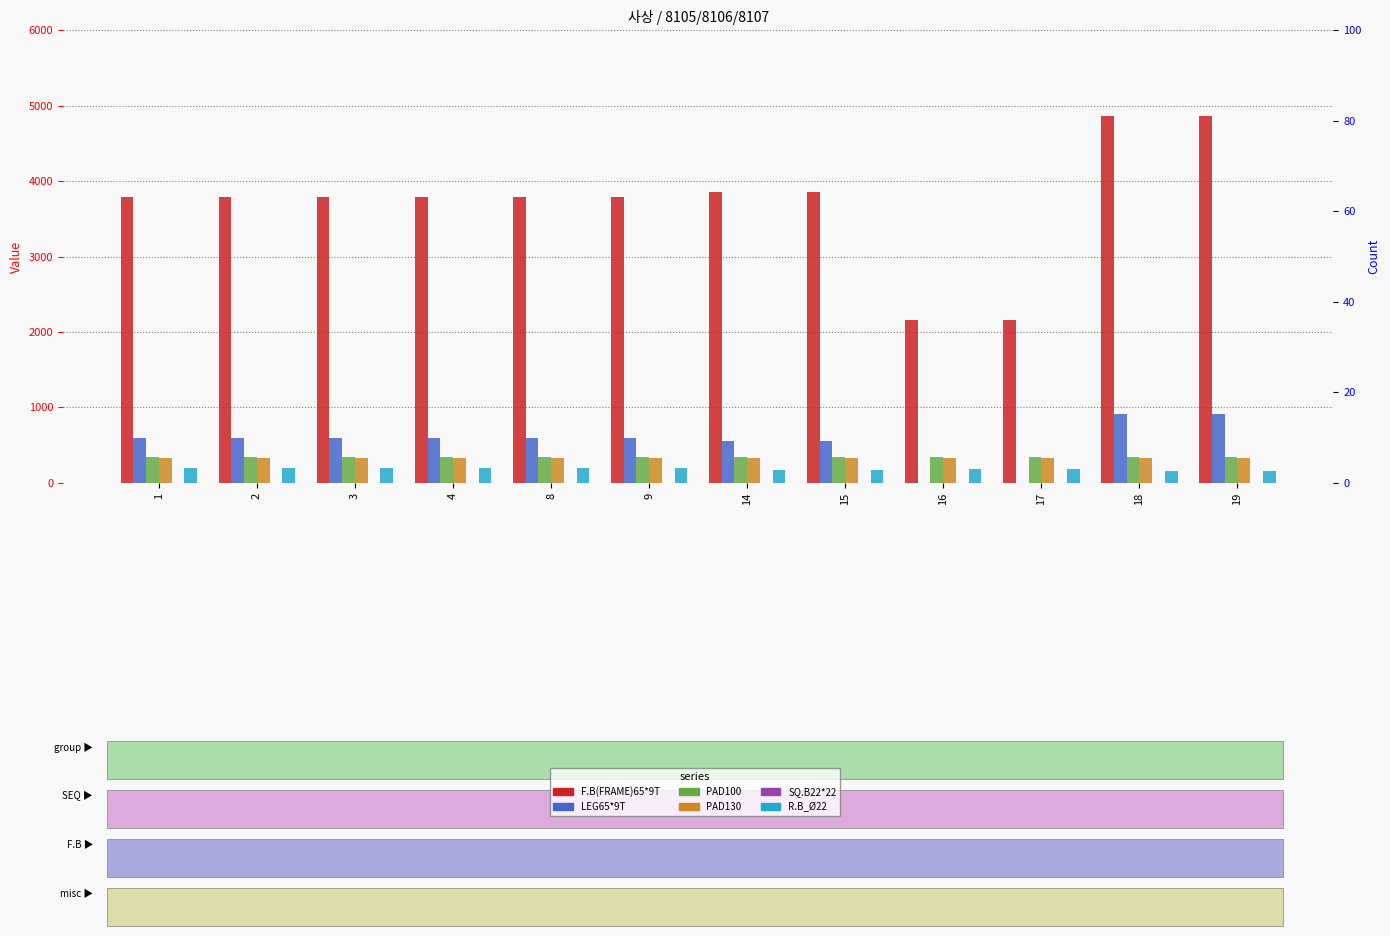

How many groups of bars are there?

12